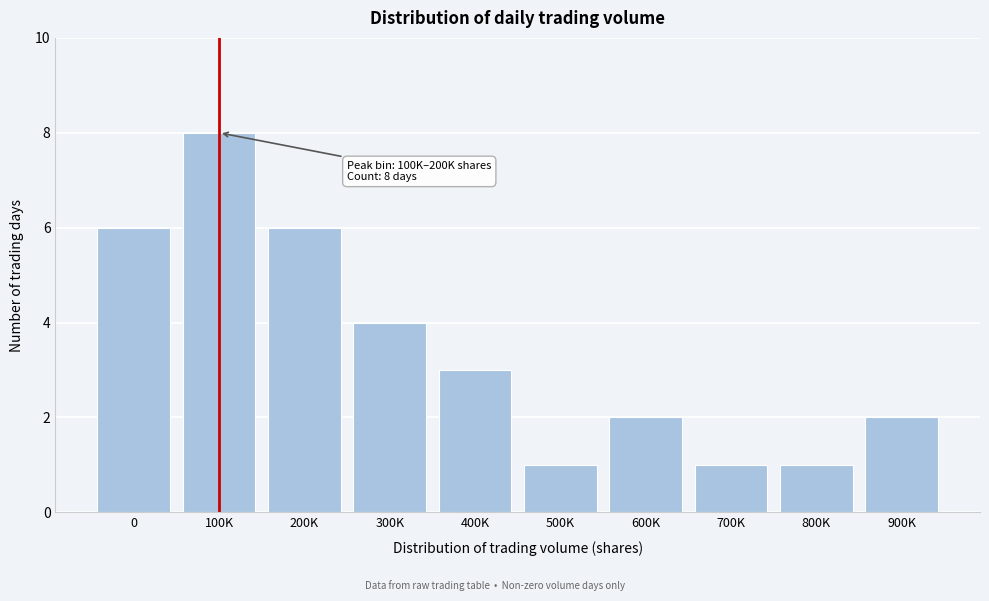

Reading left to right, what are all the values shown in this chart?

6	8	6	4	3	1	2	1	1	2